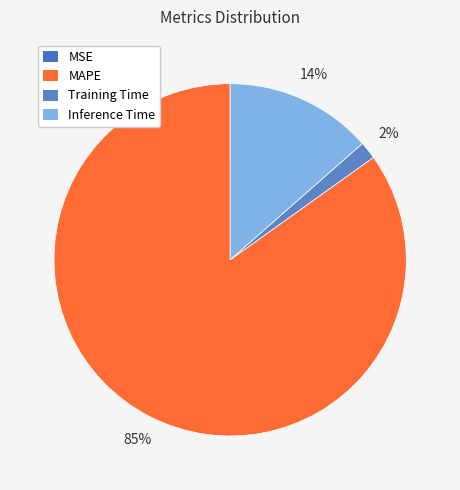

How many slices are in this pie chart?

4